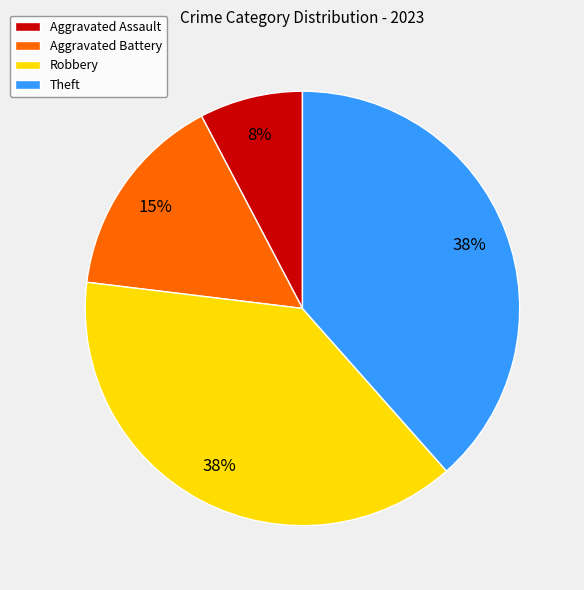

Which slice is the smallest?

Aggravated Assault